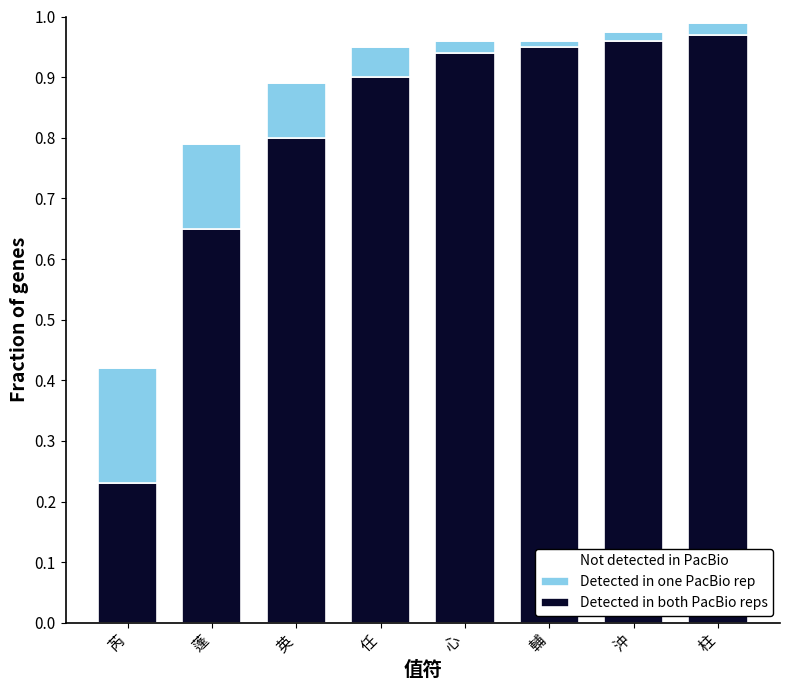

Does the chart contain stacked bars?

Yes